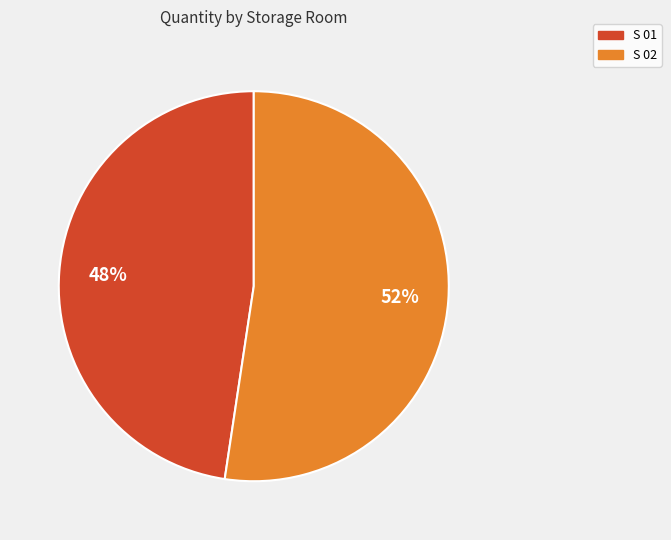

Is it true that S 02 is 52% of the pie?

True